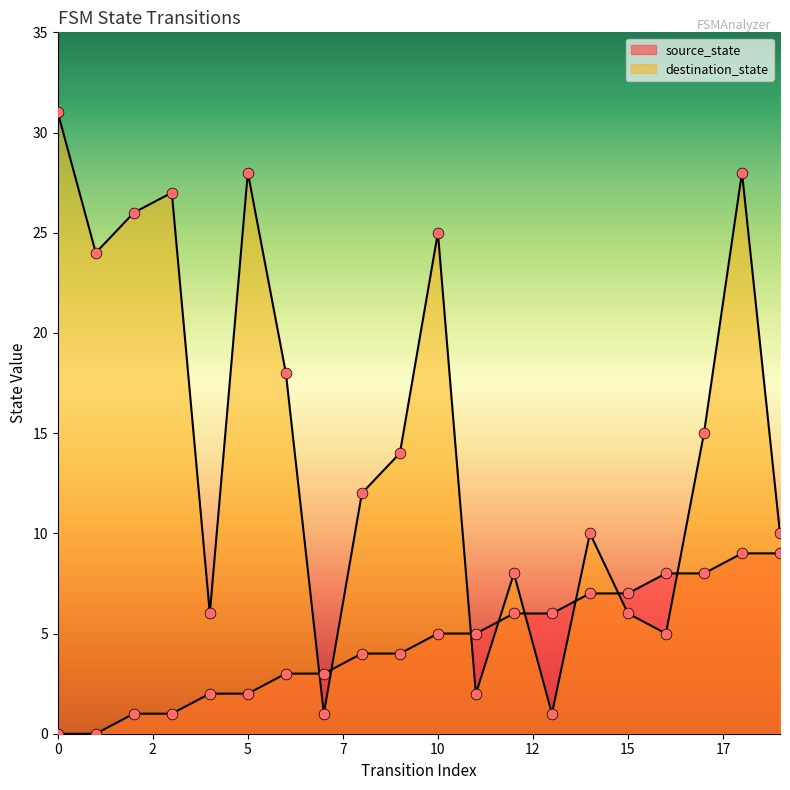

What is the total value across all series at 13?

7